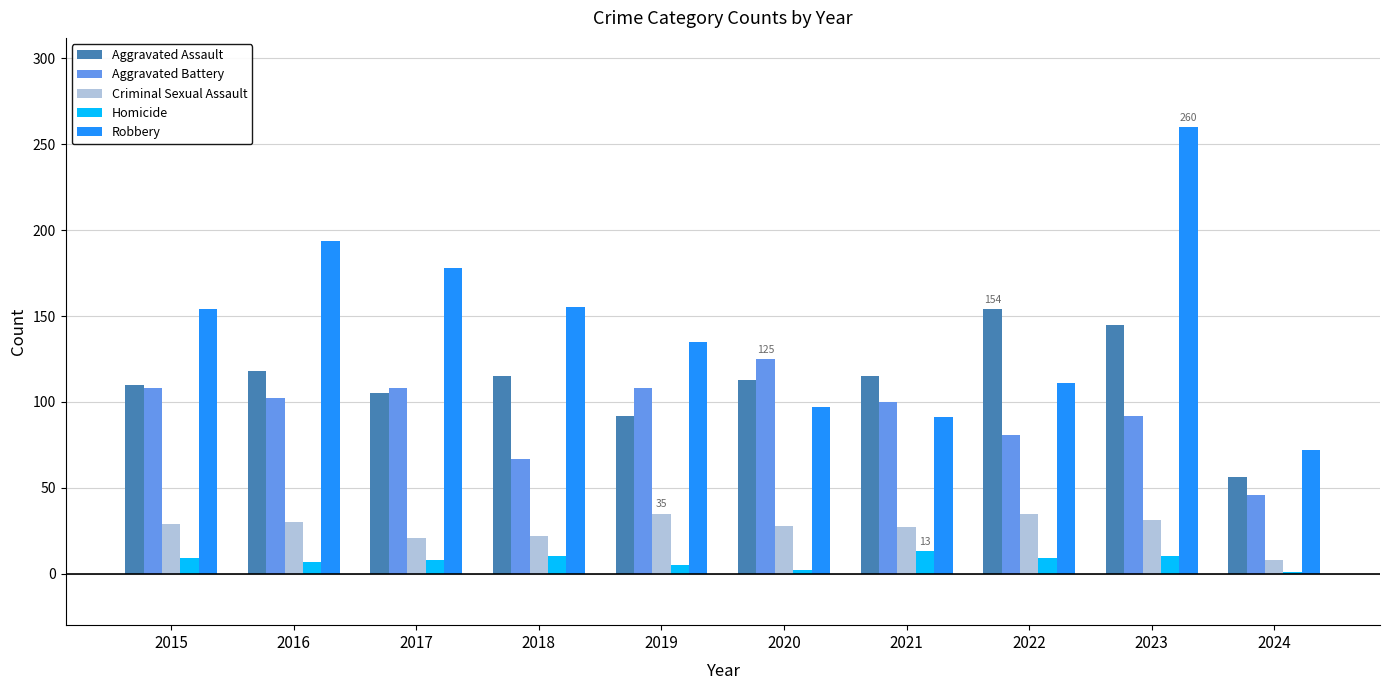

Which series has the largest total across all categories?

Robbery